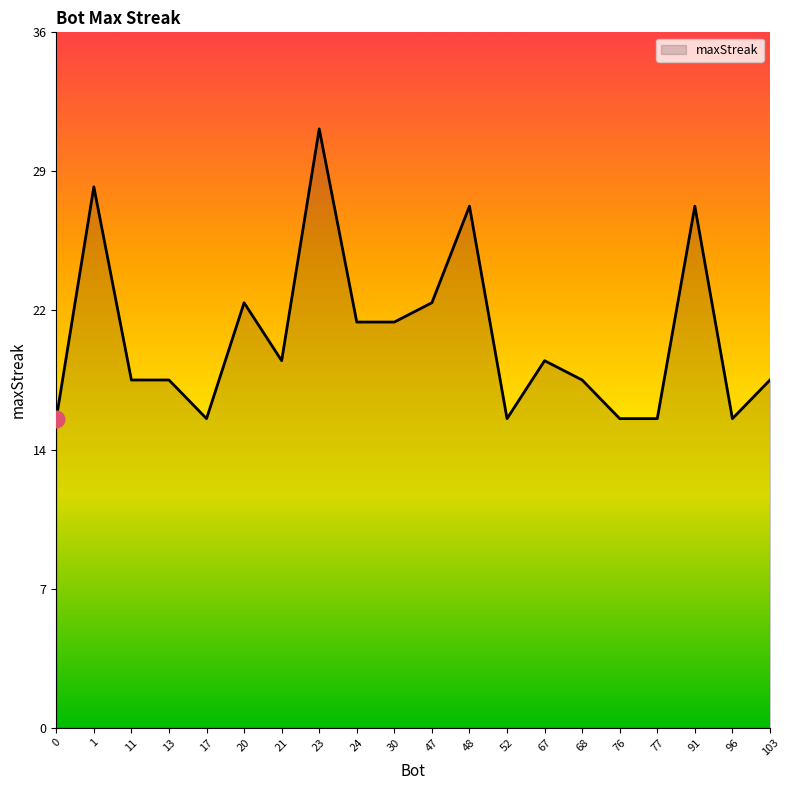

Is this an area chart (filled region under the line)?

Yes